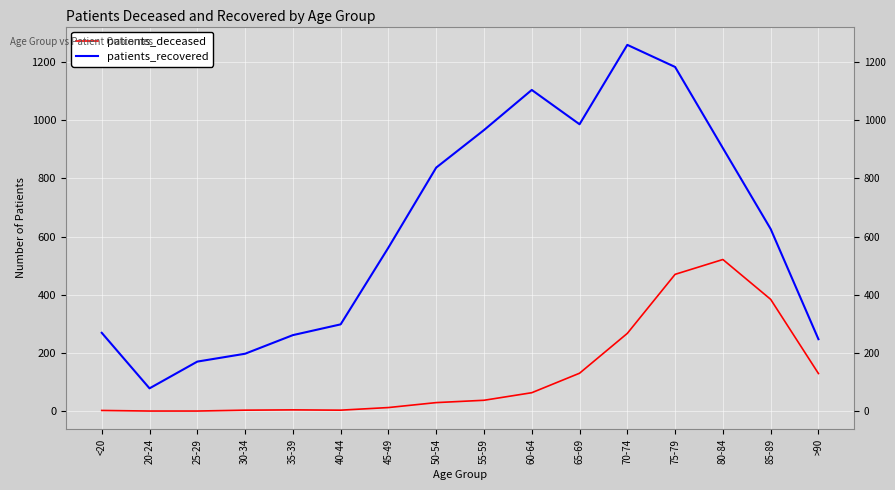

Is this an area chart (filled region under the line)?

No